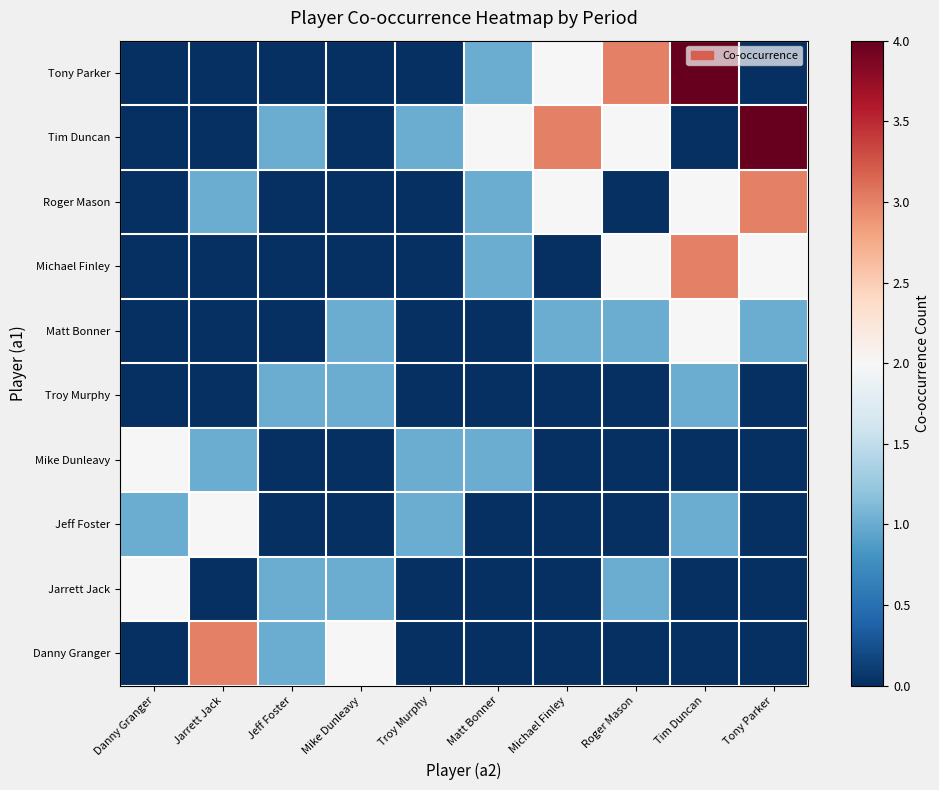

What is the total value across all series at Tony Parker?

10